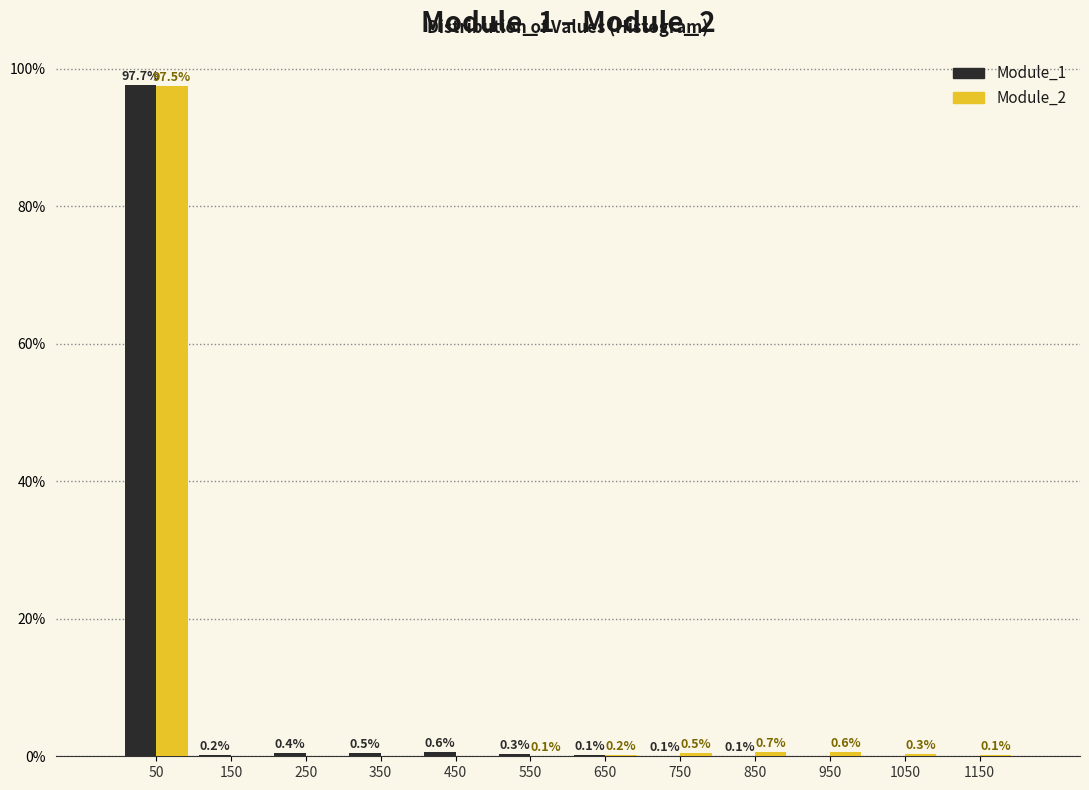

In the Module_1 series, which range on the x-axis has the tallest bar?

0 to 100